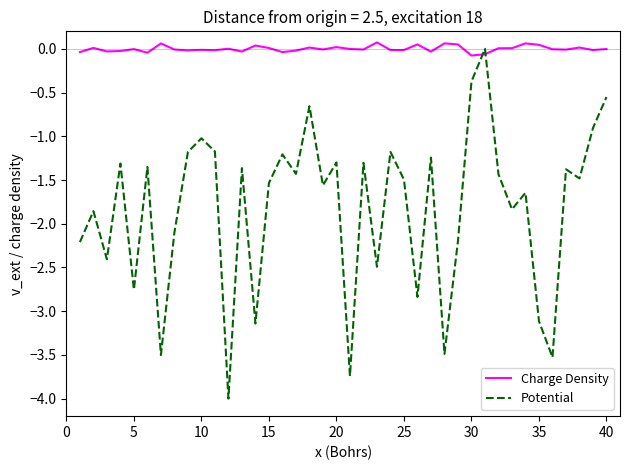

Does the chart display data point markers on the line(s)?

No